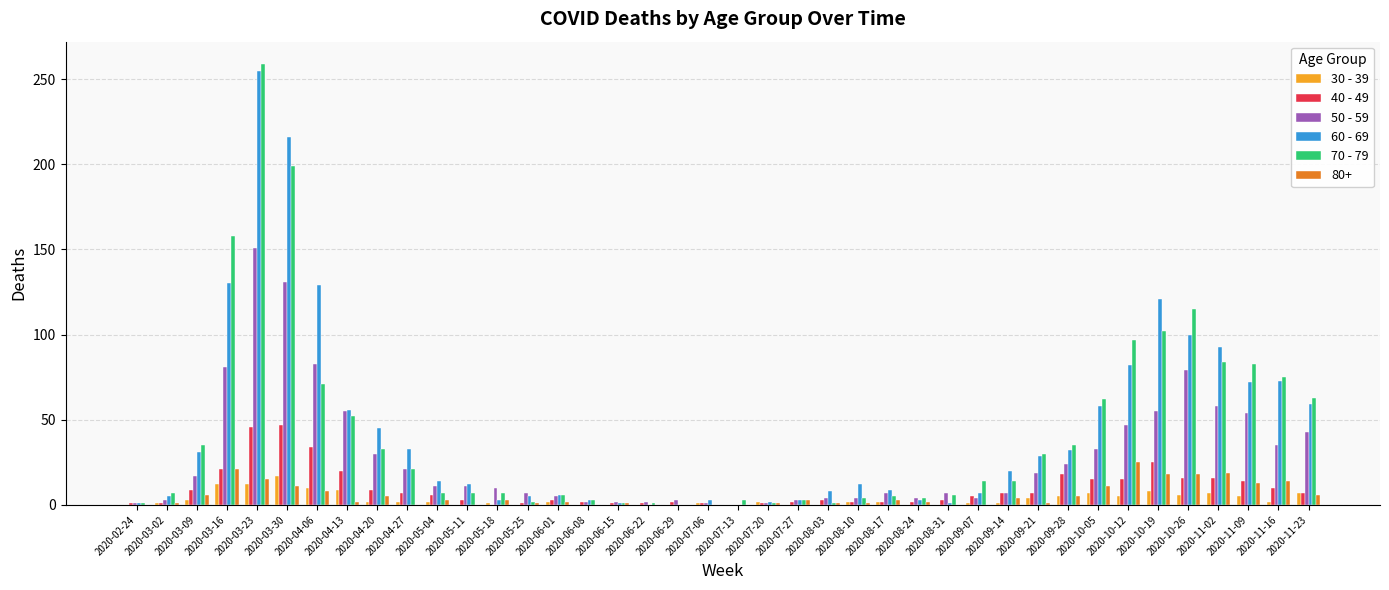

The value of 70 - 79 at 2020-05-04 is 7. True or false?

True